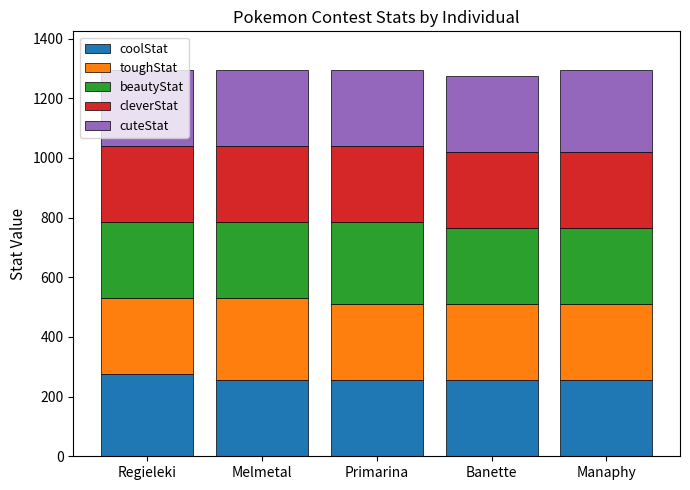

What is the total value across all series at Primarina?

1295